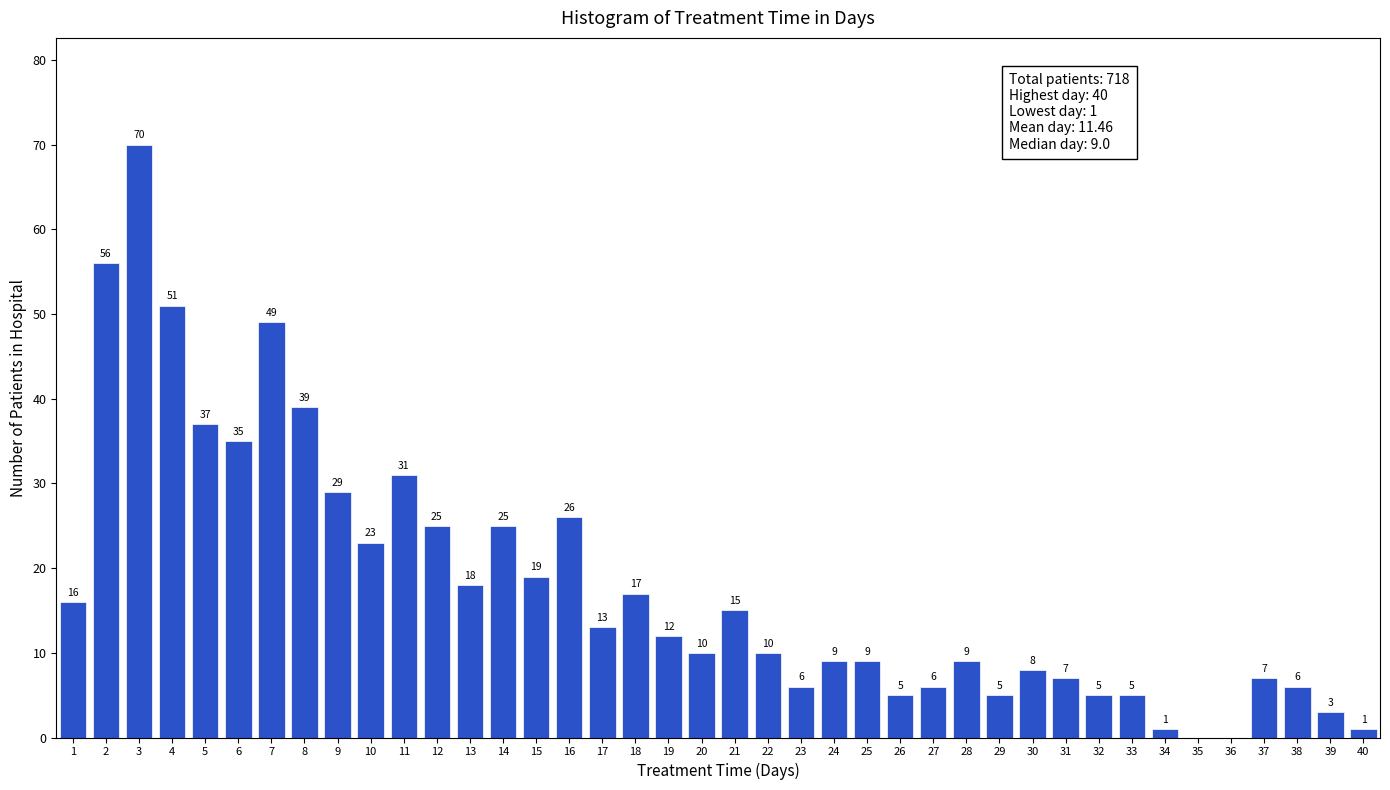

Reading left to right, list all the values displayed in this chart.

1=16	2=56	3=70	4=51	5=37	6=35	7=49	8=39	9=29	10=23	11=31	12=25	13=18	14=25	15=19	16=26	17=13	18=17	19=12	20=10	21=15	22=10	23=6	24=9	25=9	26=5	27=6	28=9	29=5	30=8	31=7	32=5	33=5	34=1	35=0	36=0	37=7	38=6	39=3	40=1